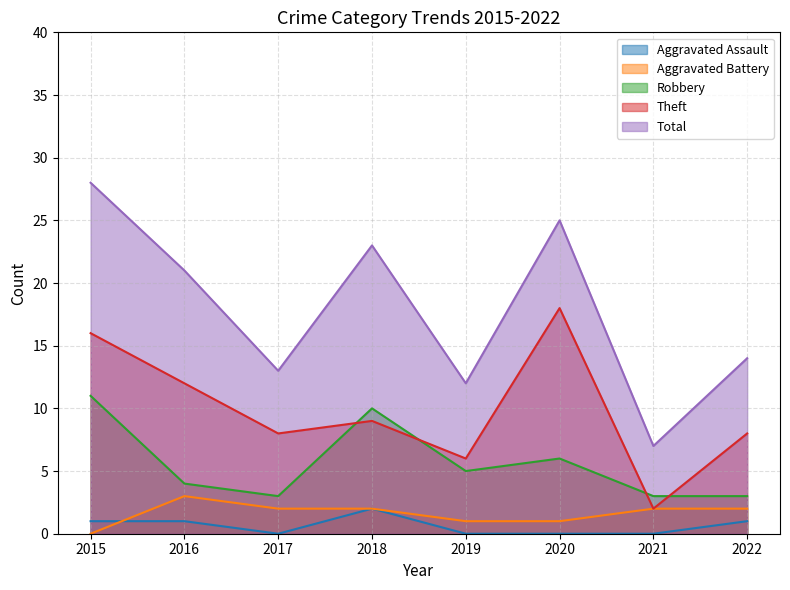

How many data points in Aggravated Assault are above 1?

1